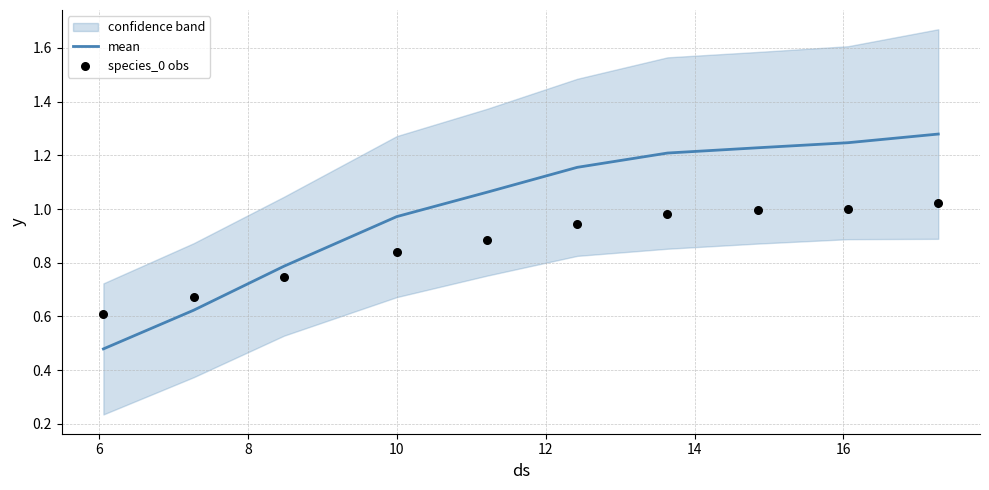

Which series reaches the maximum Y coordinate?

mean